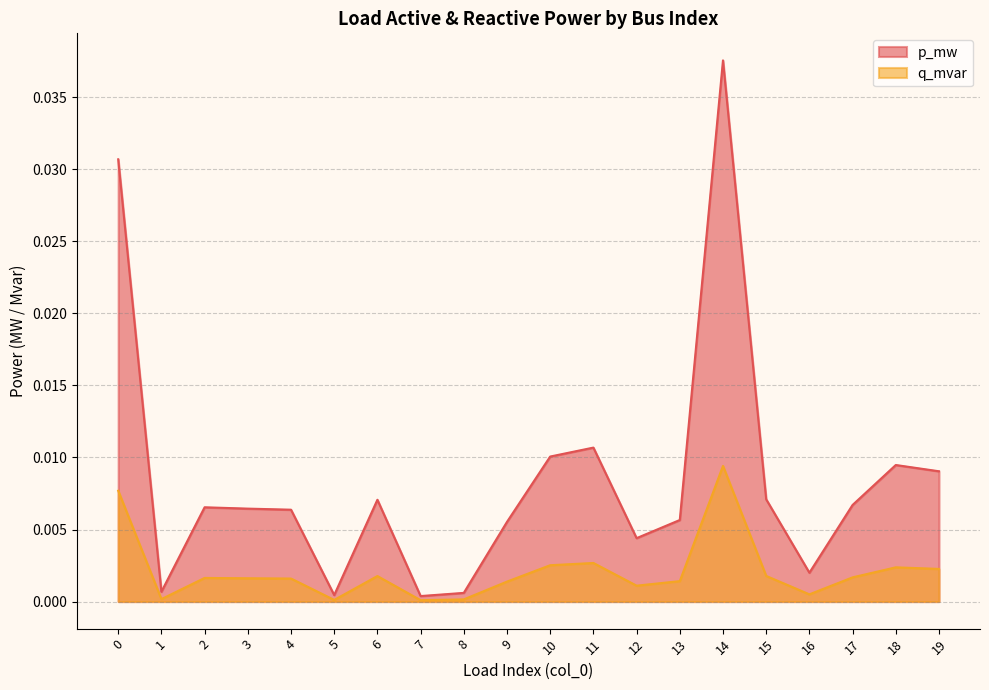

List the series in order of their peak value, highest first.

p_mw, q_mvar